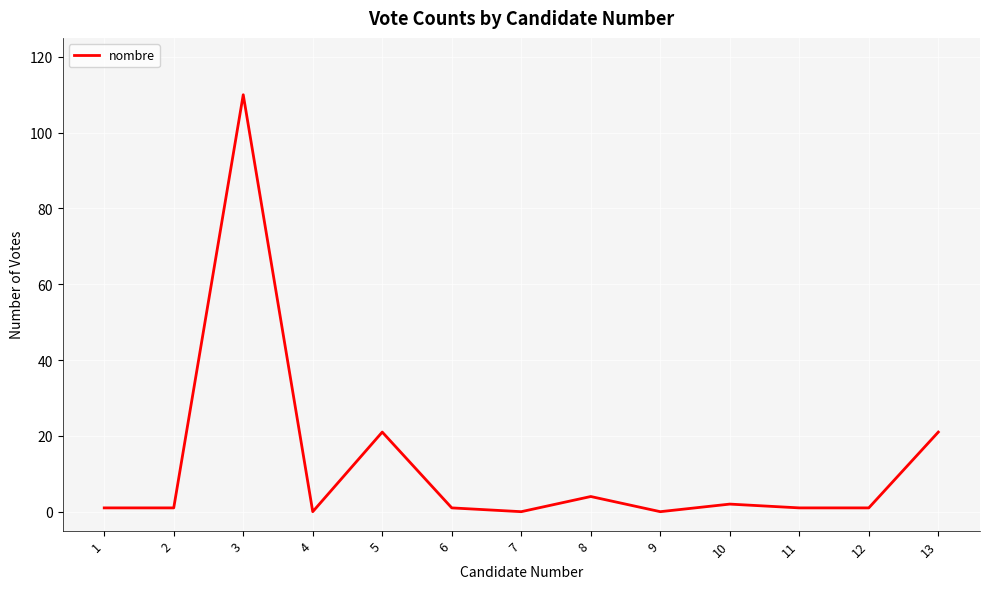

True or false: the data shows 1 at 12.

True